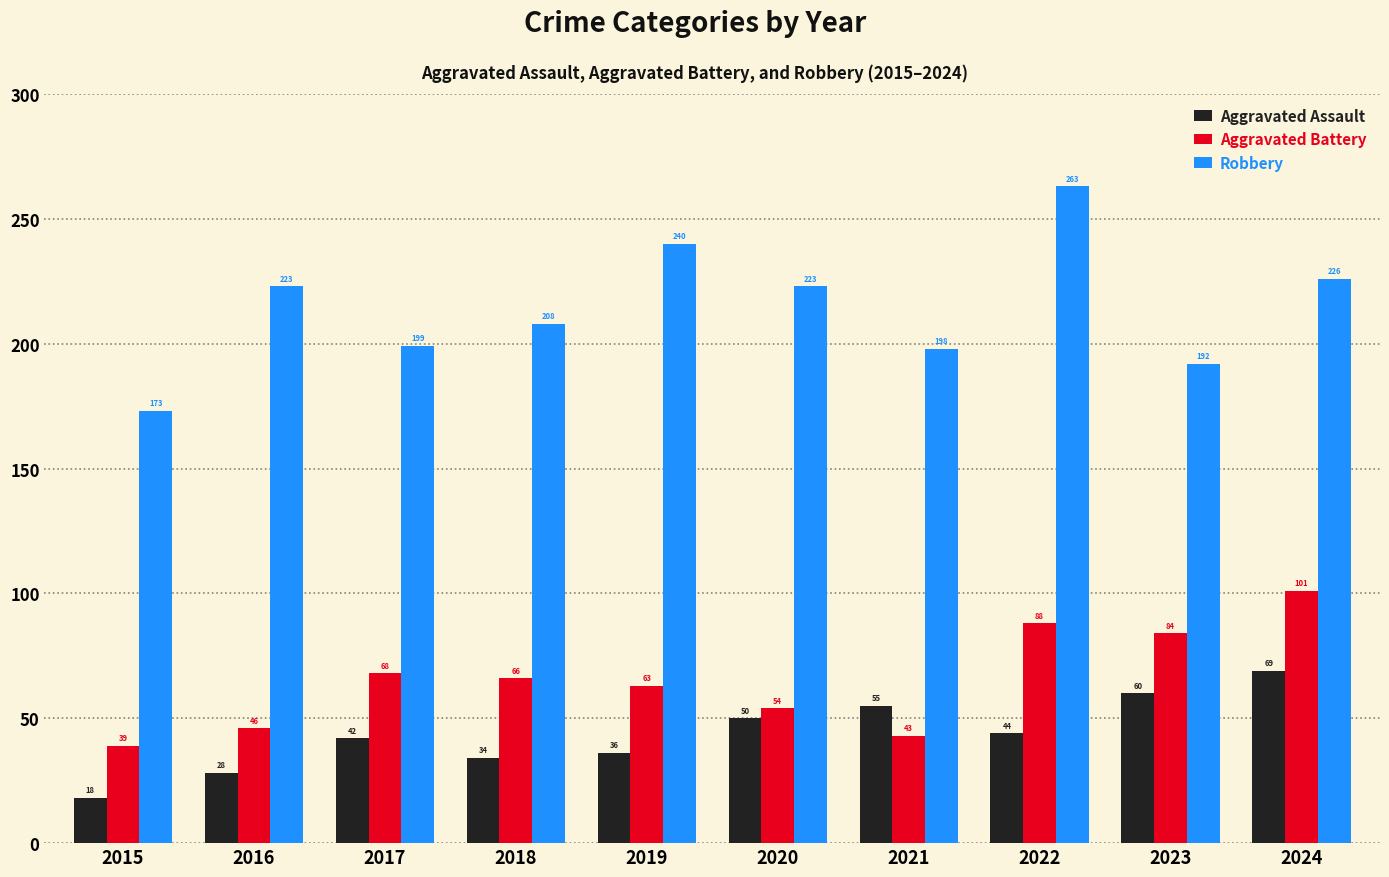

What is the sum of the Aggravated Assault values at 2020 and 2021?

105